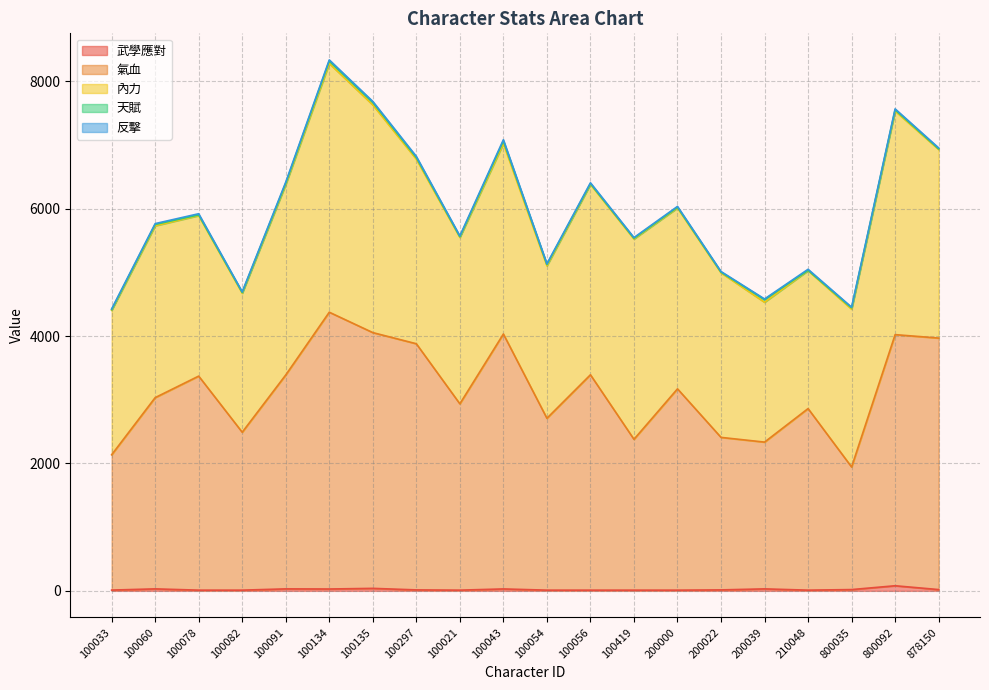

At which label is 武學應對 closest to 45?

100135